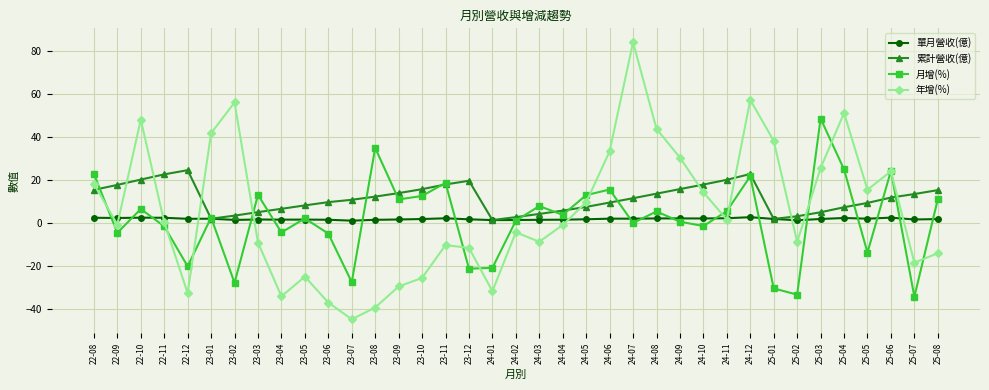

What is the smallest value displayed?

-44.9